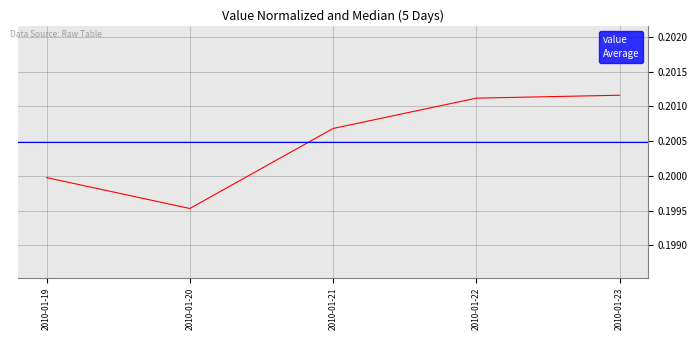

What is the sum of the values at 2010-01-21 and 2010-01-22?

0.4